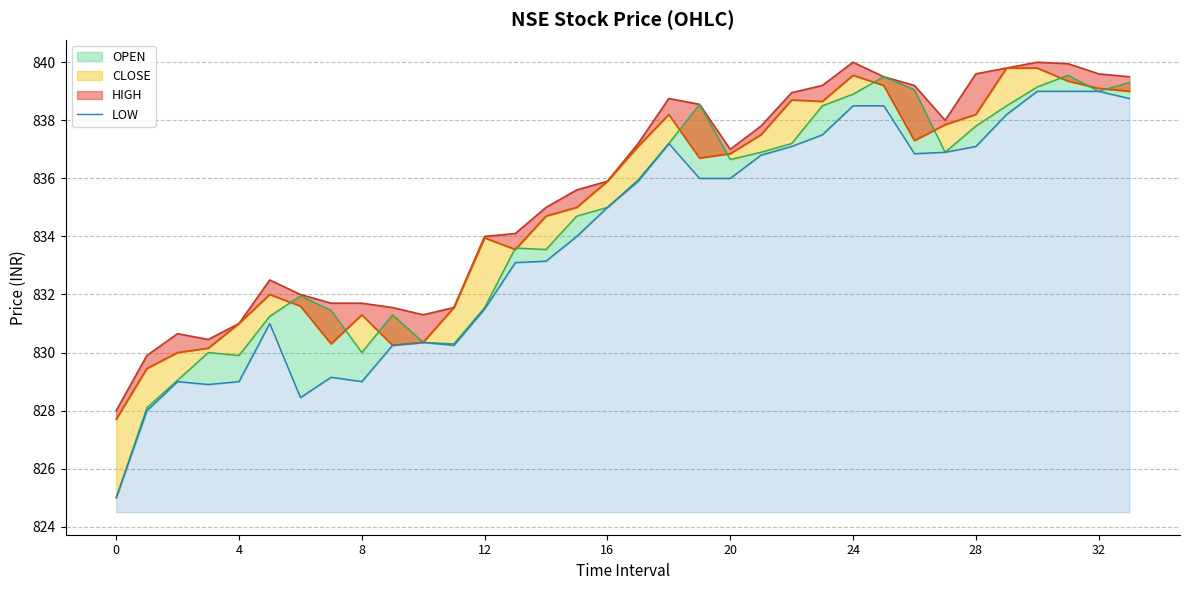

At which category does the chart reach its peak across all series?

30